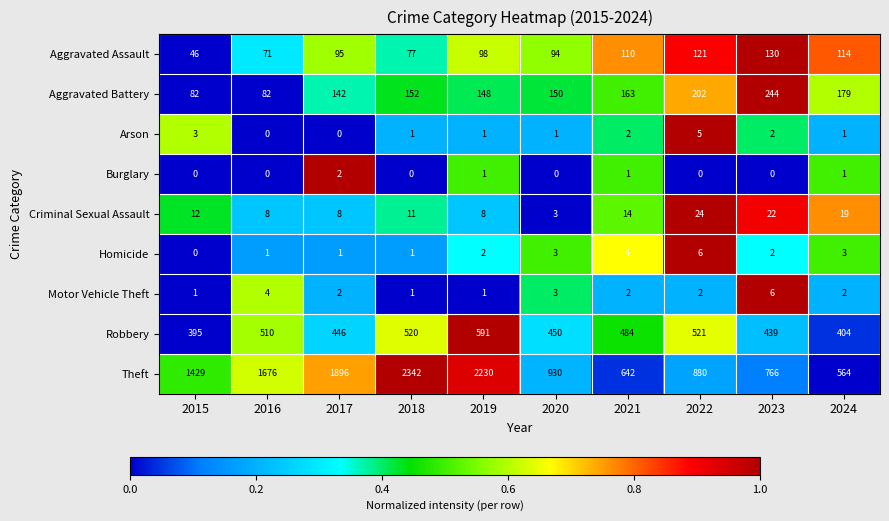

How many Motor Vehicle Theft values are between 1 and 3?

8